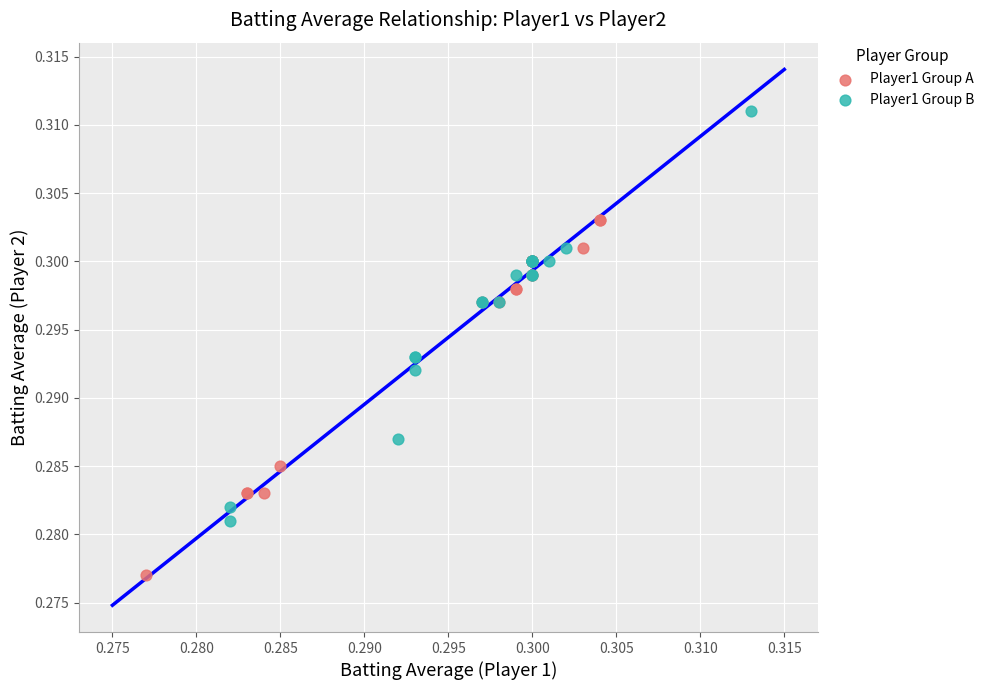

Which series reaches the minimum Y coordinate?

Player1 Group A